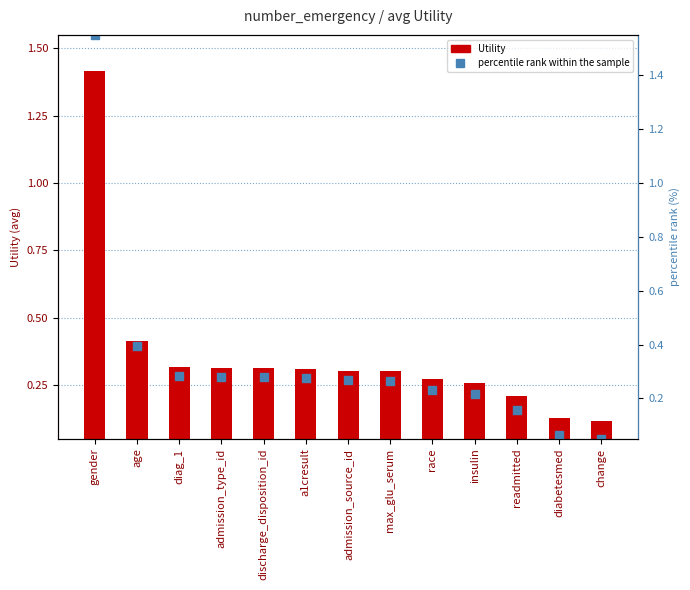

List the series in order of their peak value, lowest first.

Utility, percentile rank within the sample